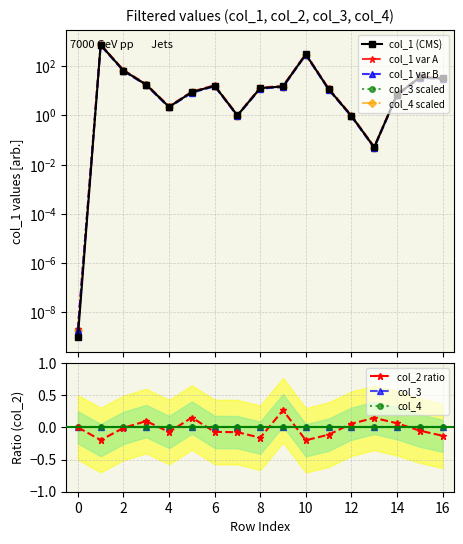

How many data points in col_2 are above 0?

6